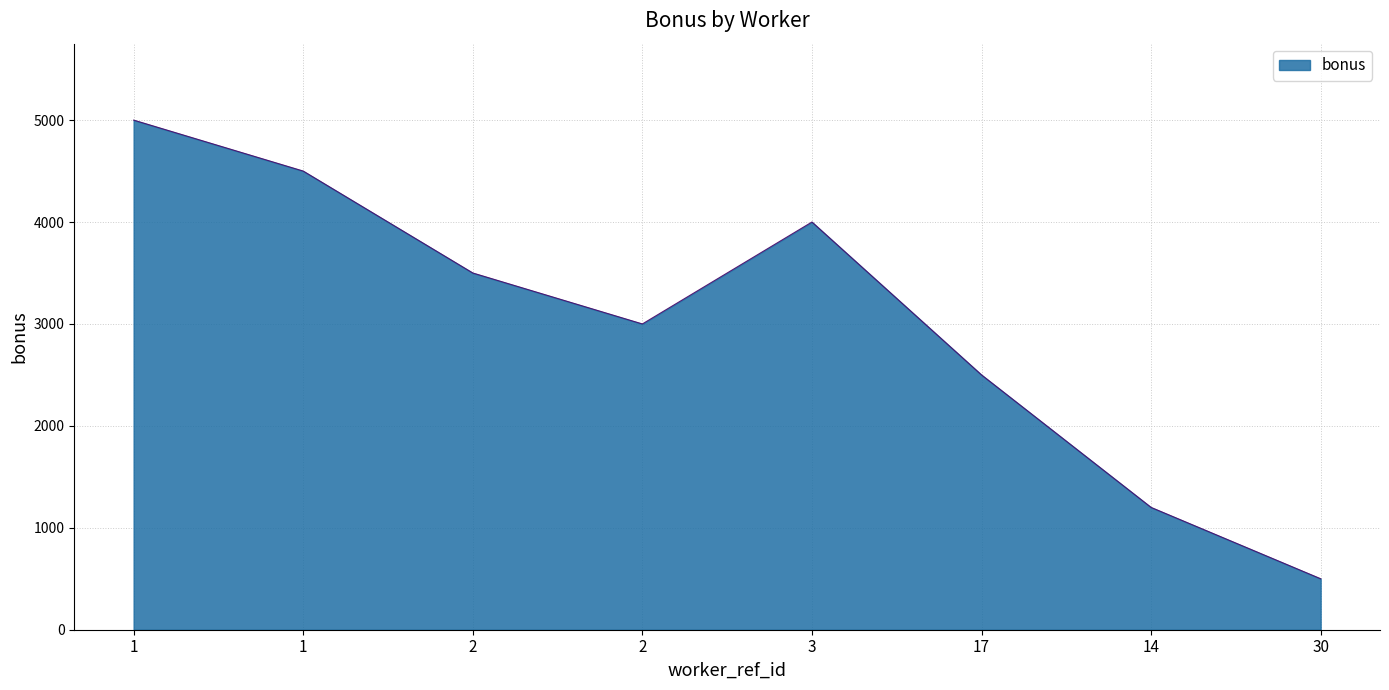

Where does the data first go above 3500?

1